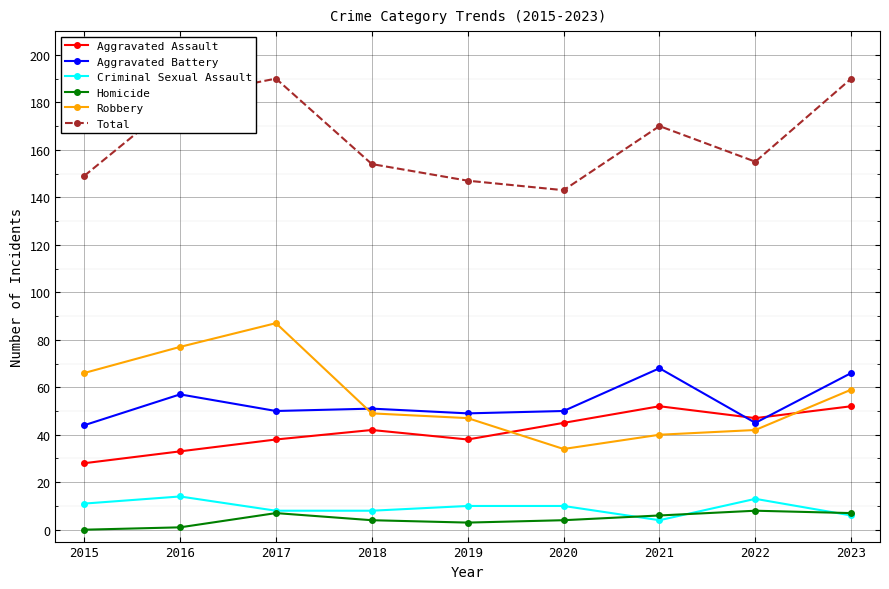

Reading left to right, list all the values displayed in this chart.

Aggravated Assault: 28	33	38	42	38	45	52	47	52
Aggravated Battery: 44	57	50	51	49	50	68	45	66
Criminal Sexual Assault: 11	14	8	8	10	10	4	13	6
Homicide: 0	1	7	4	3	4	6	8	7
Robbery: 66	77	87	49	47	34	40	42	59
Total: 149	182	190	154	147	143	170	155	190